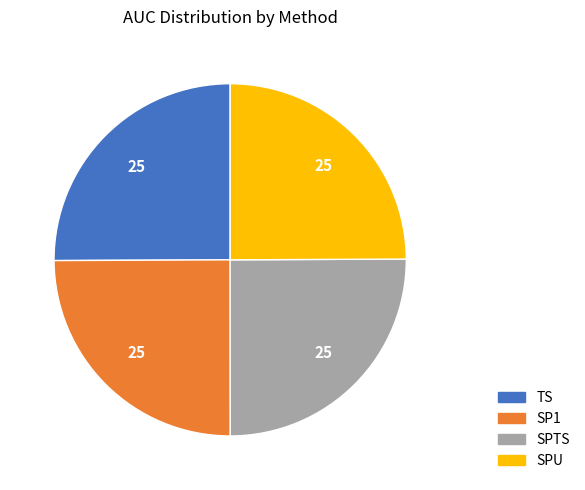

The SP1 slice represents 11% of the pie. True or false?

False